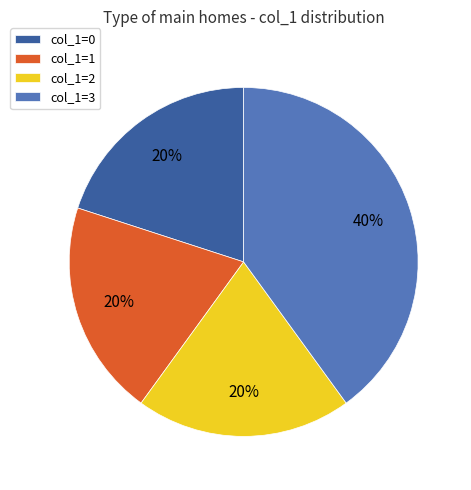

Is col_1=0 the majority of the pie?

No